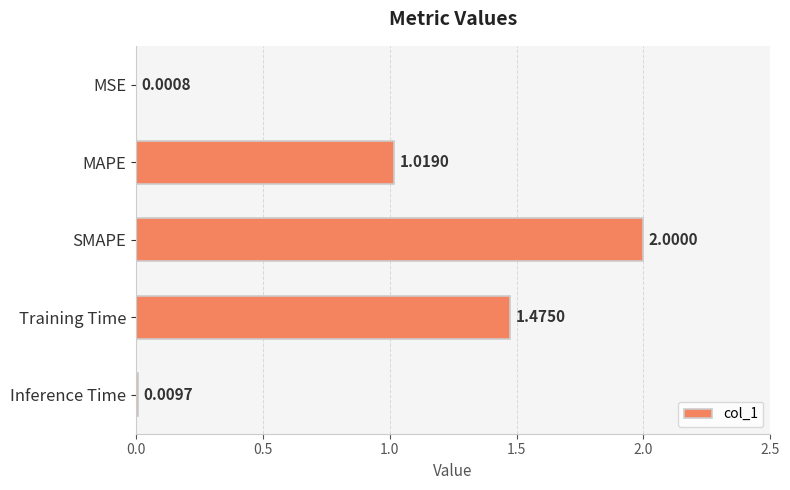

At which label is the value closest to 1?

MAPE